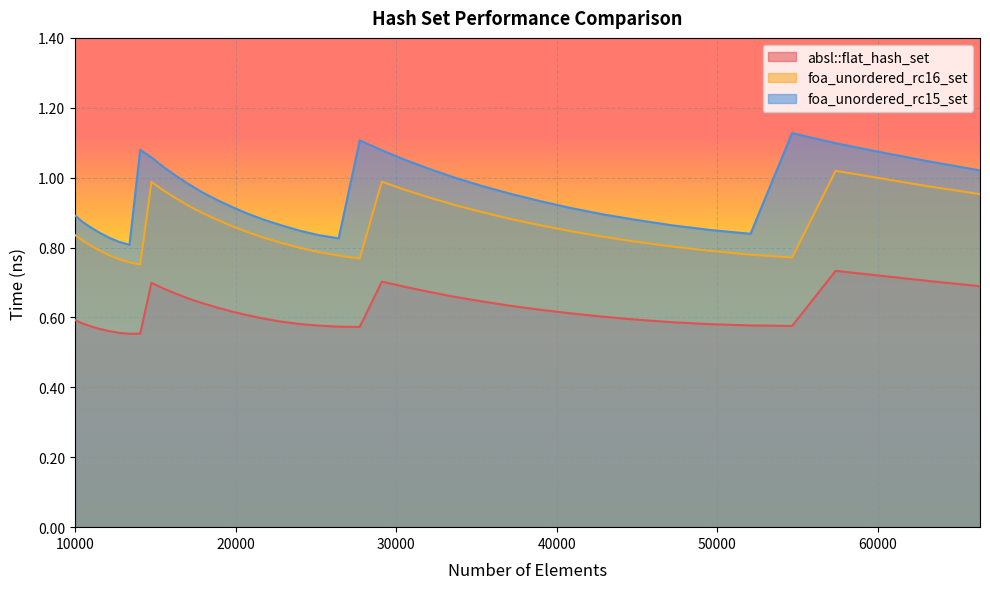

Which has a higher value, 47258 or 60223?

60223